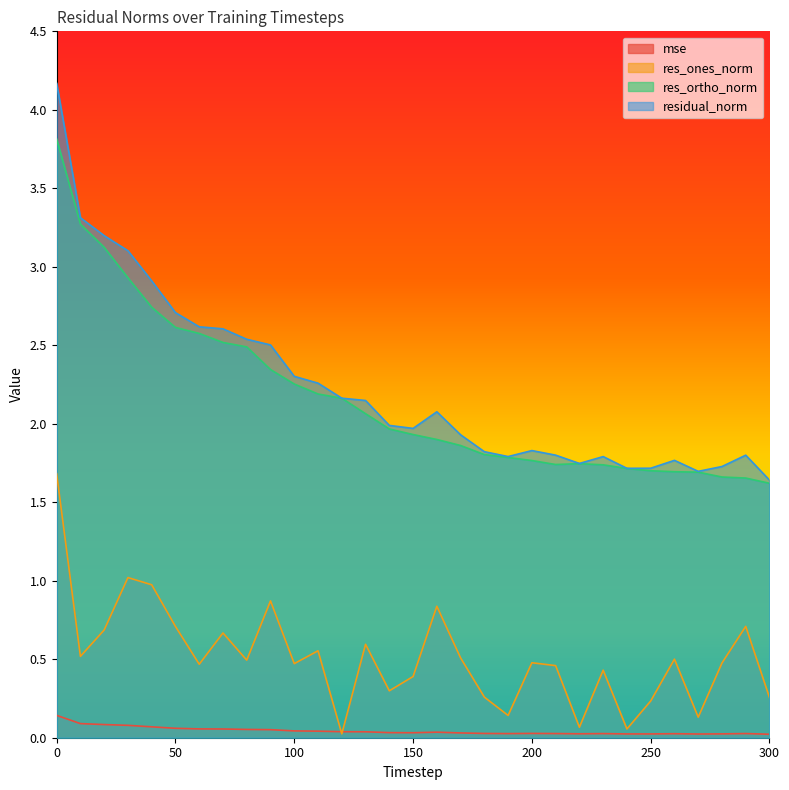

Does the chart display data point markers on the line(s)?

No